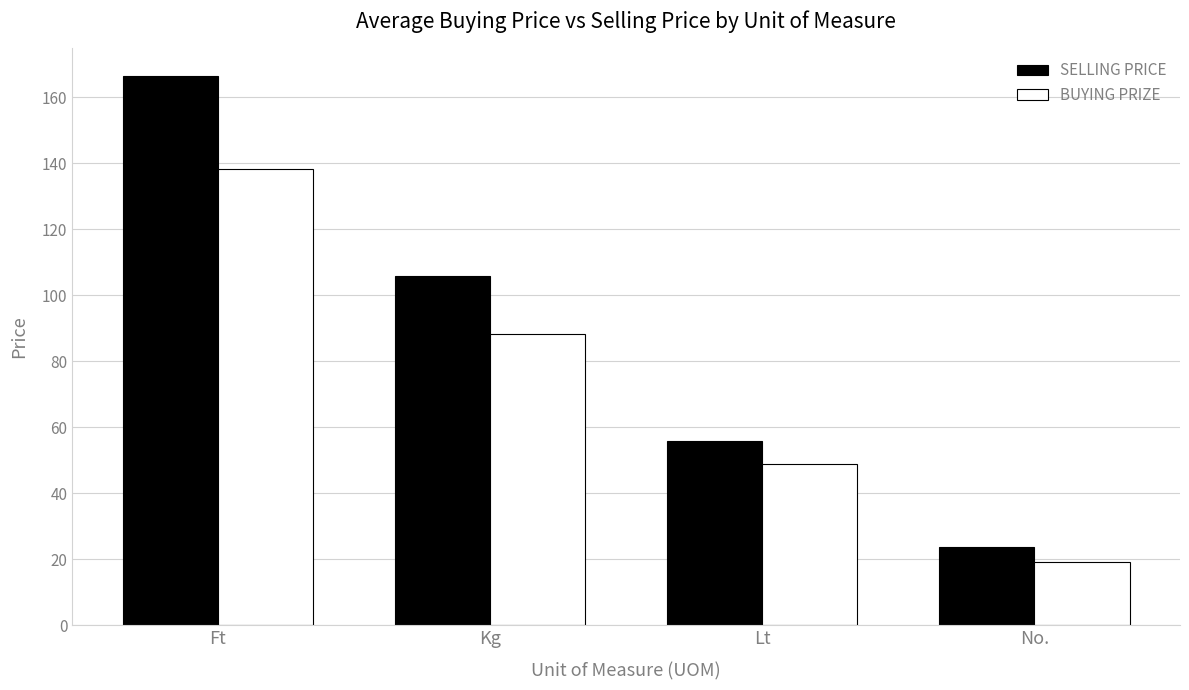

How many data points in SELLING PRICE are above 105?

2